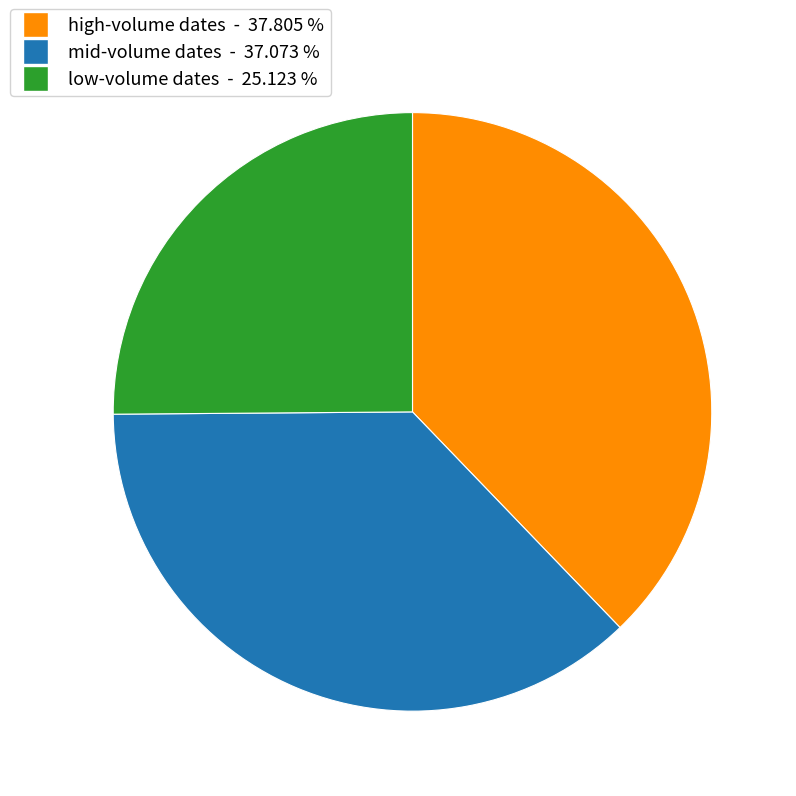

Does any single category account for the majority?

No